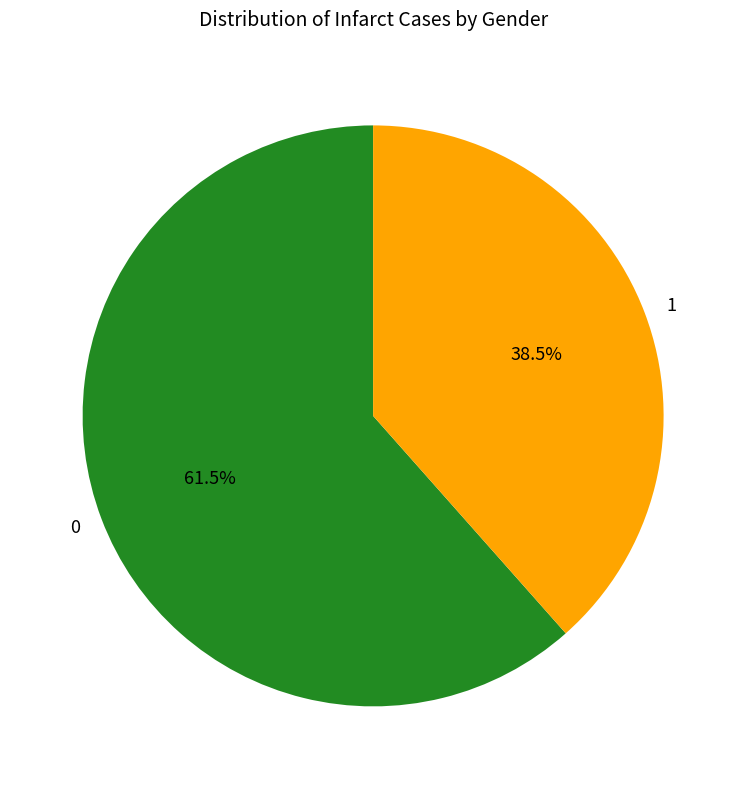

Rank the categories by value from highest to lowest.

0, 1